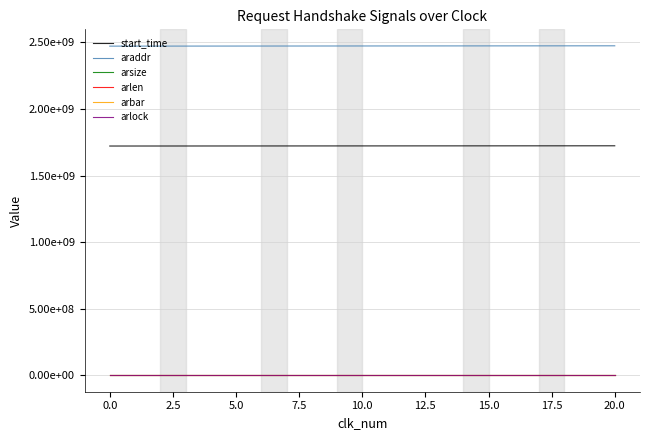

Which series has the largest range (max minus min)?

araddr